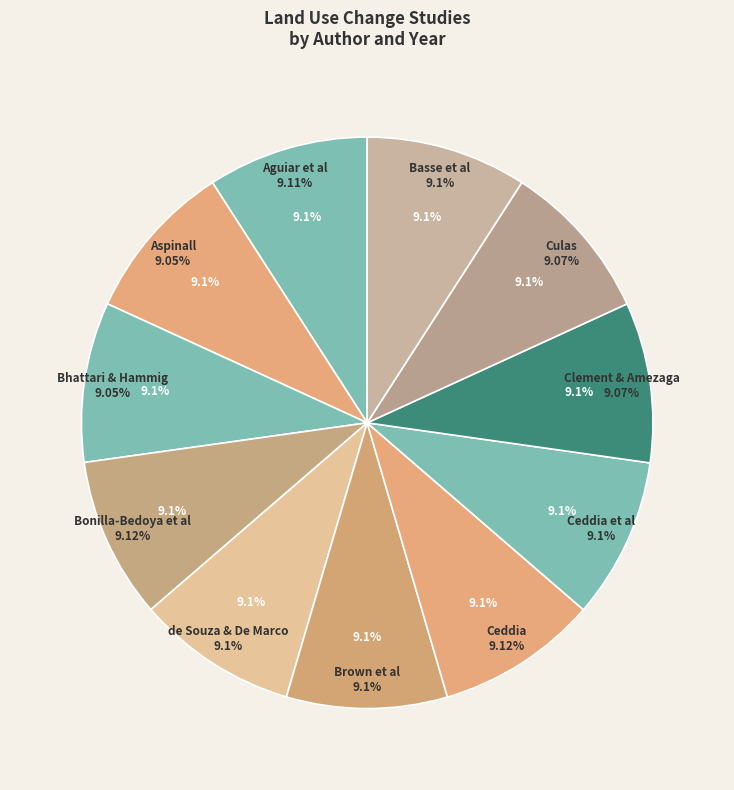

True or false: Ceddia et al accounts for 9% of the total.

True